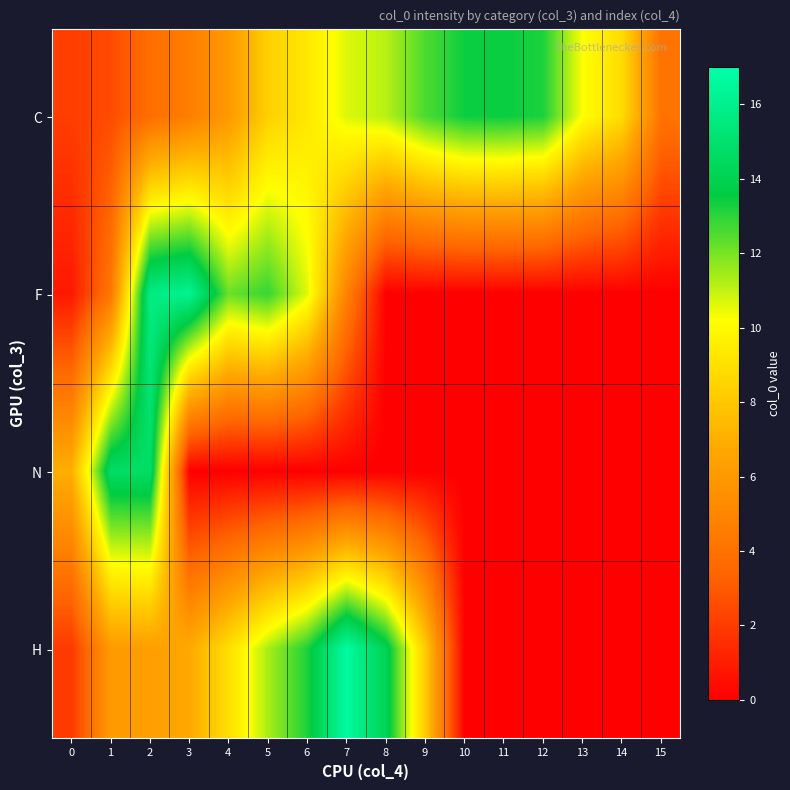

Count the number of categories in the chart.

16